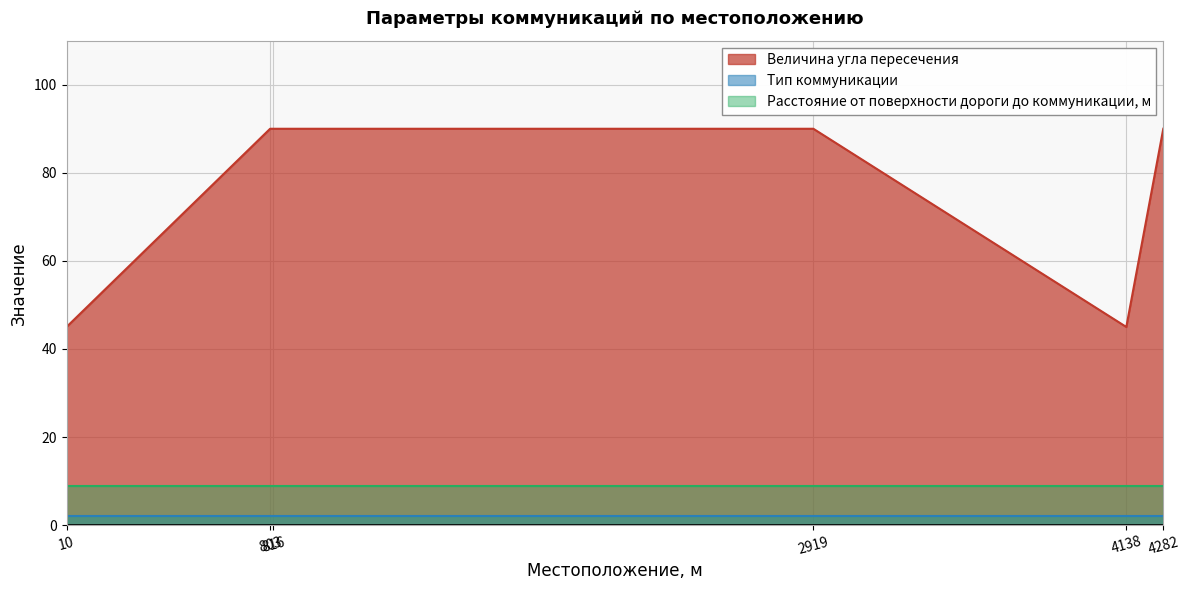

True or false: Величина угла пересечения and Расстояние от поверхности дороги до коммуникации, м cross at least once.

False